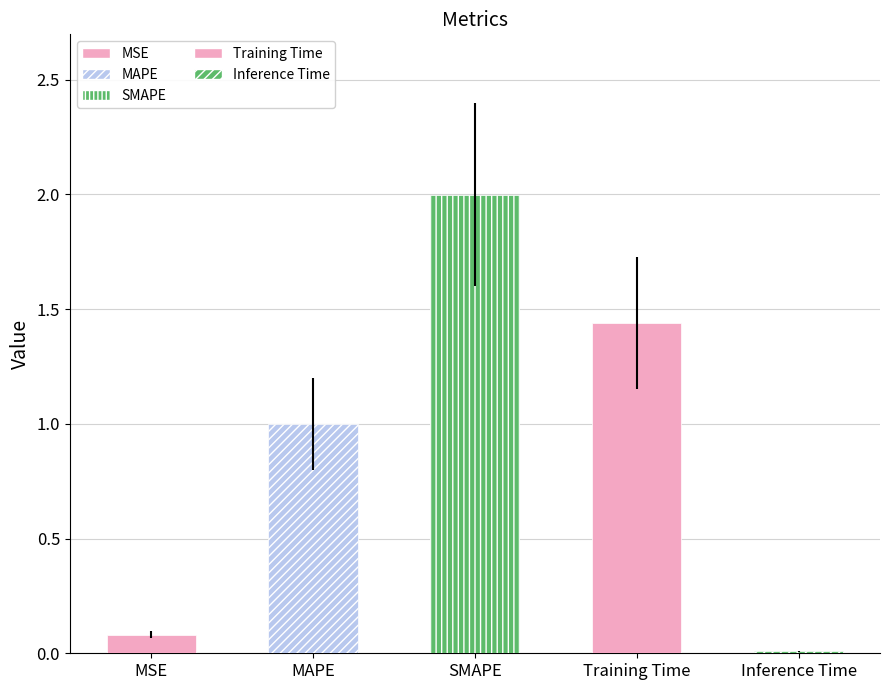

What is the difference between the values at MSE and SMAPE?

1.9